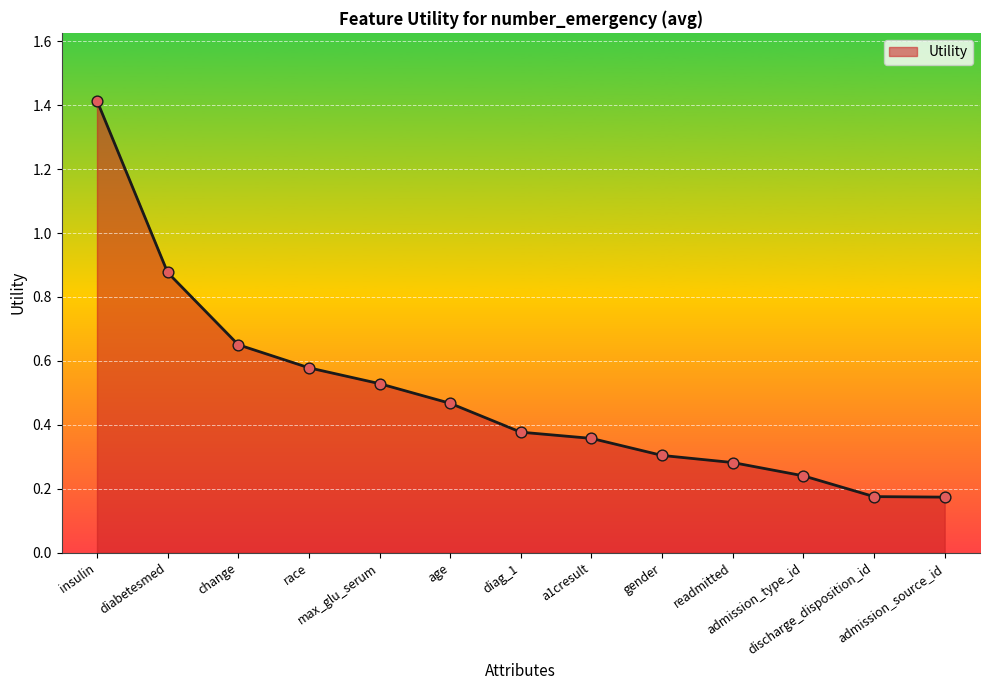

Between gender and readmitted, which is larger?

gender